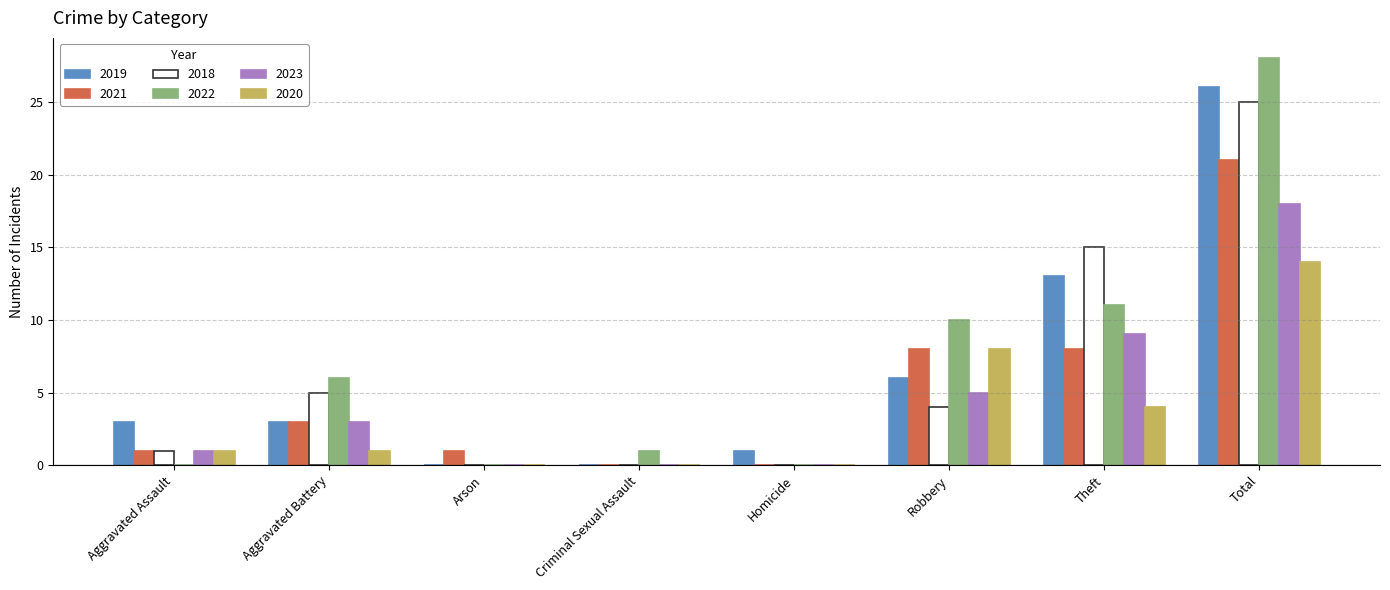

What is the difference between the 2019 values at Homicide and Theft?

12